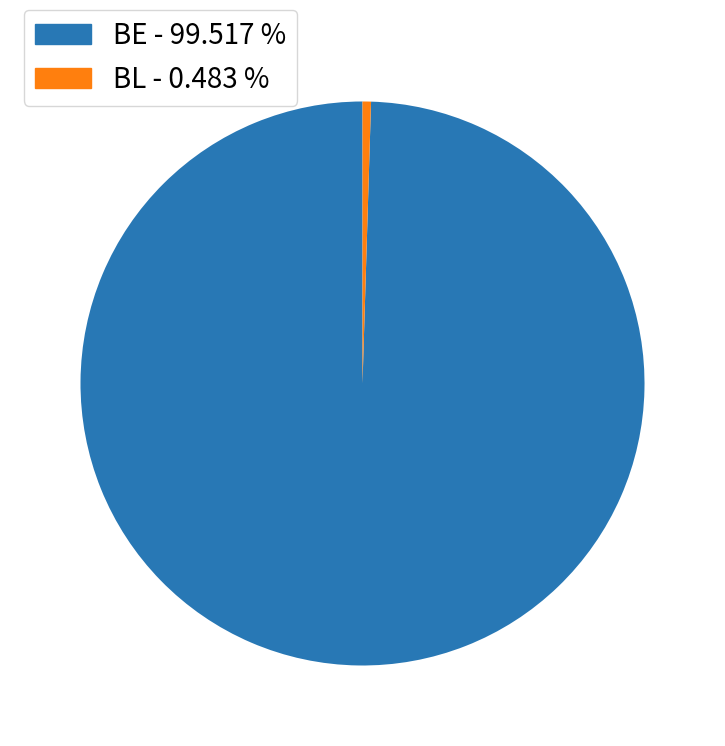

Between BL - 0.483 % and BE - 99.517 %, which is larger?

BE - 99.517 %